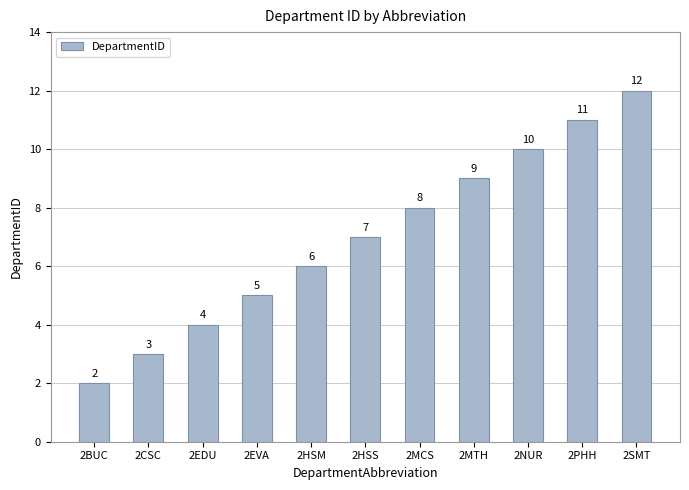

How many bars are there in total?

11